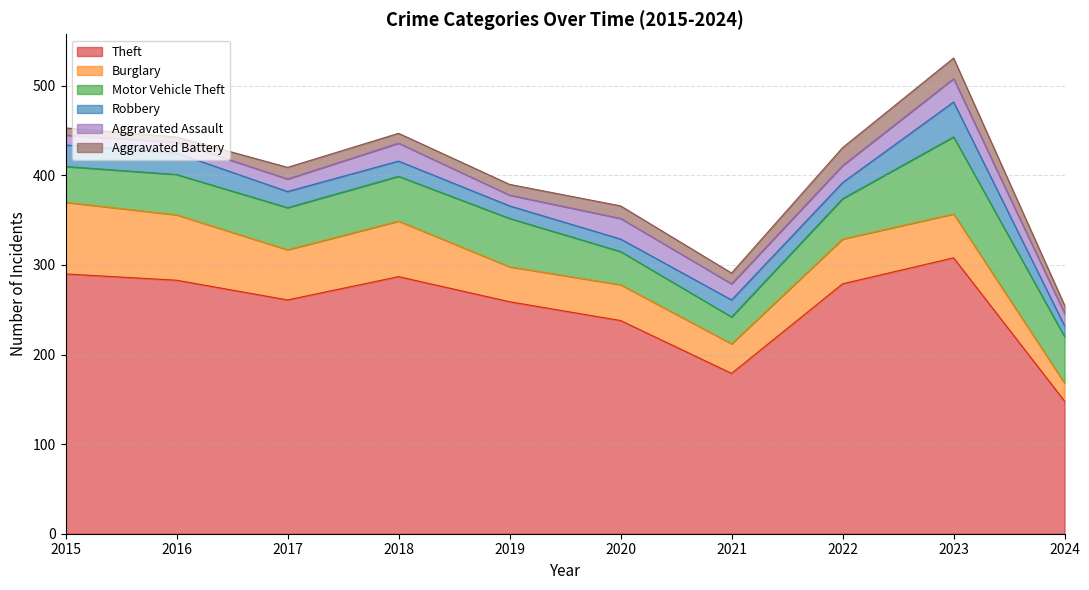

Read the Theft value at 2024.

148